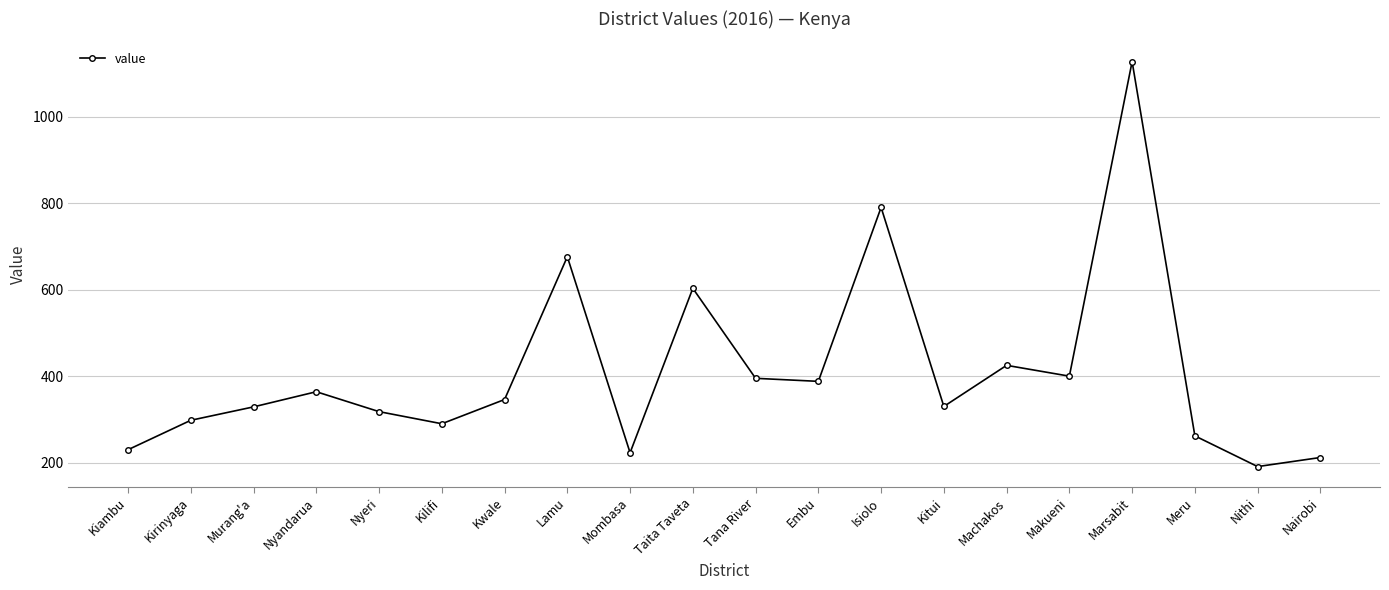

What is the difference between the maximum and minimum values?

936